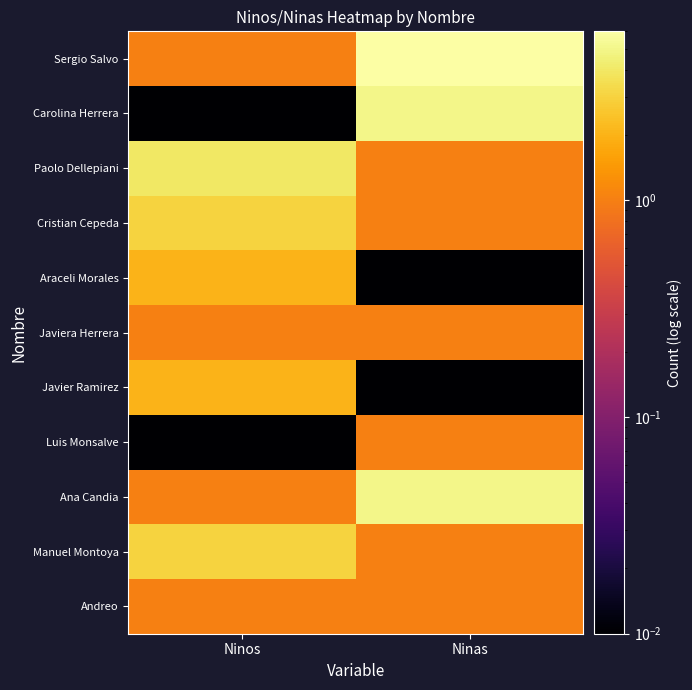

List the series in order of their peak value, highest first.

Sergio Salvo, Ana Candia, Carolina Herrera, Paolo Dellepiani, Manuel Montoya, Cristian Cepeda, Javier Ramirez, Araceli Morales, Andreo, Luis Monsalve, Javiera Herrera